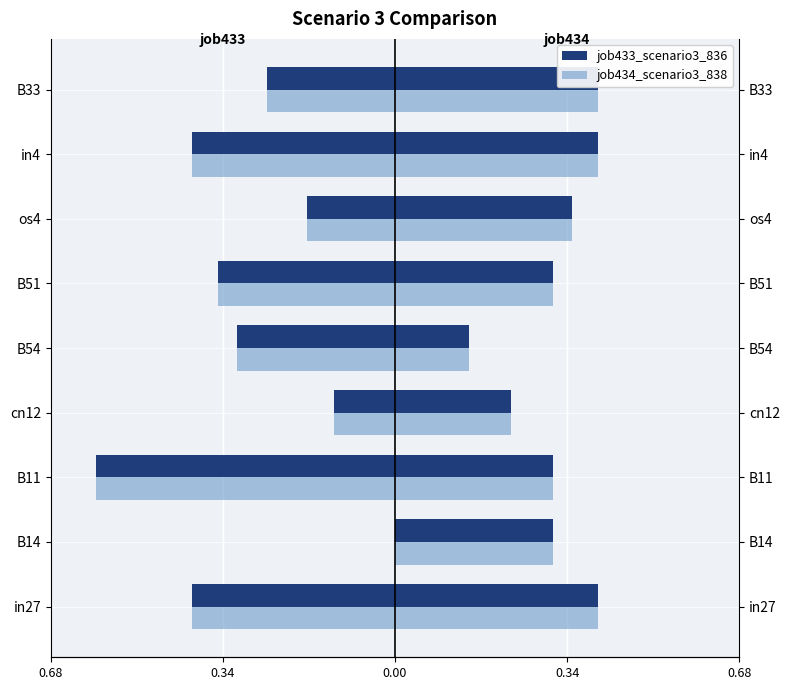

What is the average value?

-0.3